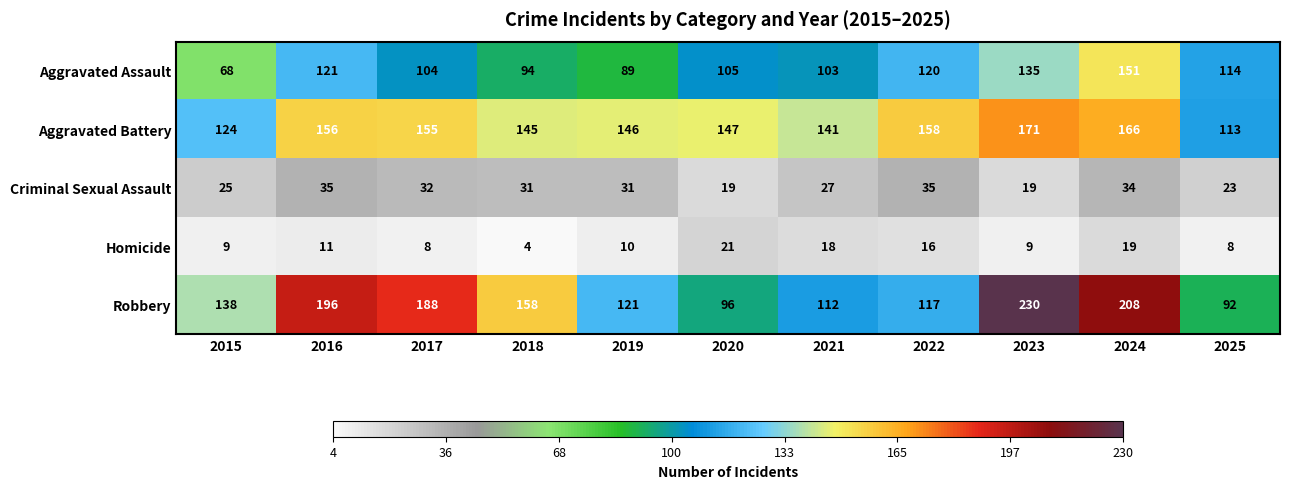

The Aggravated Battery series shows 89 at 2016. True or false?

False